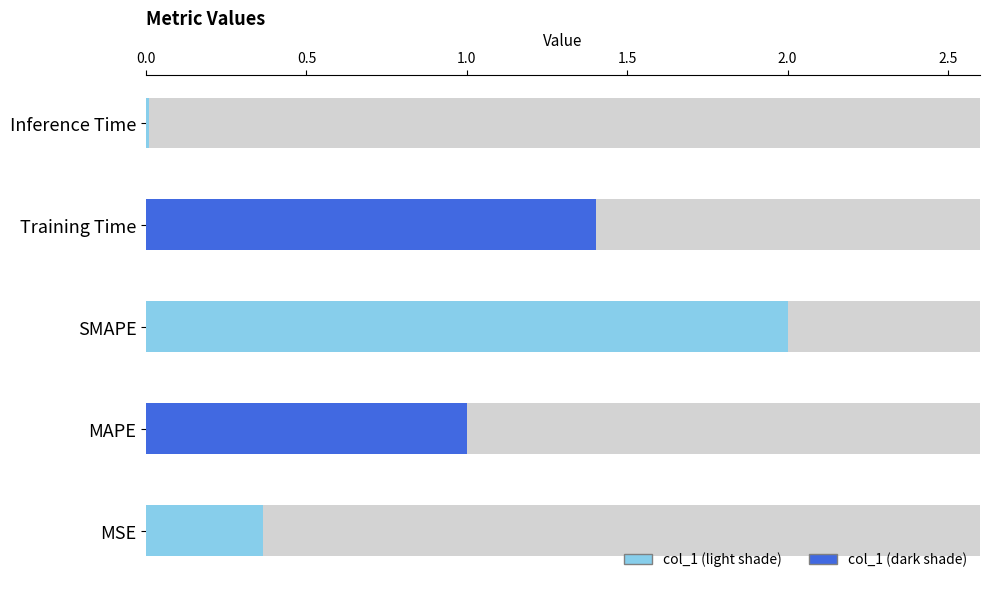

Does the chart contain any negative values?

No